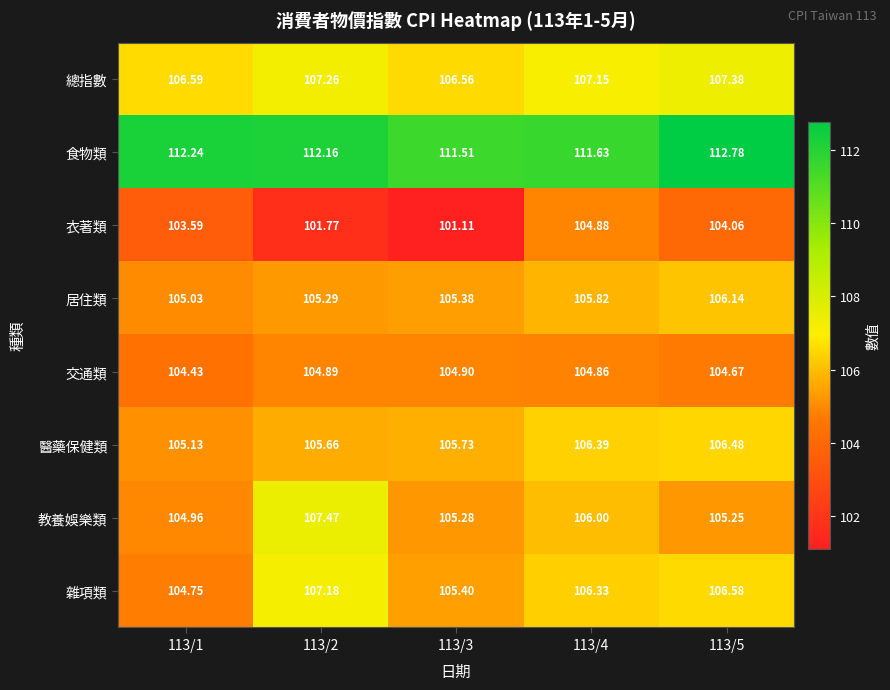

At how many categories does at least one series exceed 101?

5